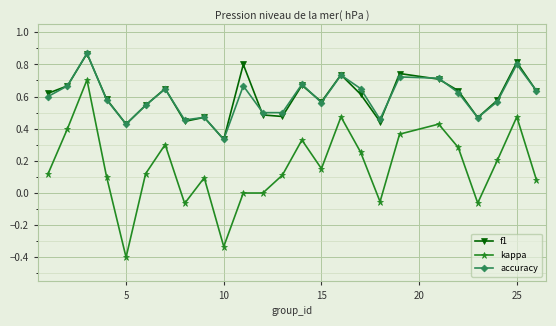

True or false: f1 and accuracy cross at least once.

True